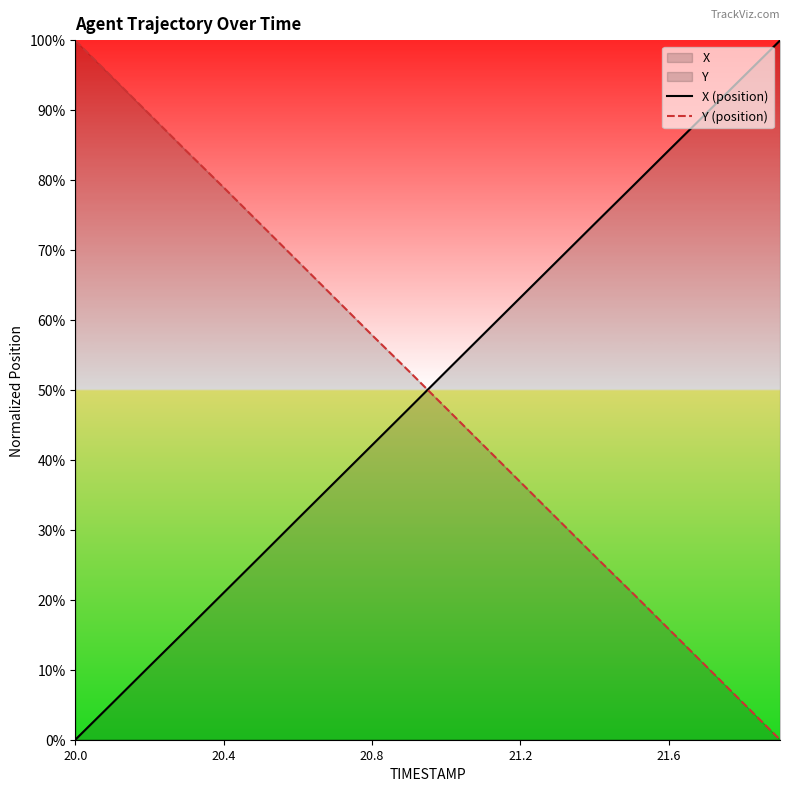

What is the difference between the second highest and second lowest values in the Y (position) series?

1.8